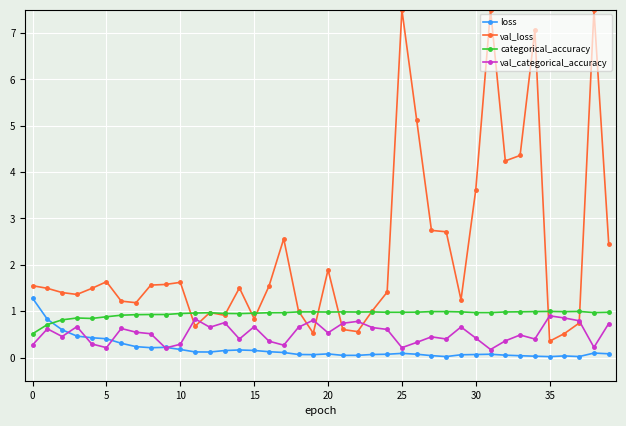

Which series has the widest spread of values?

val_loss